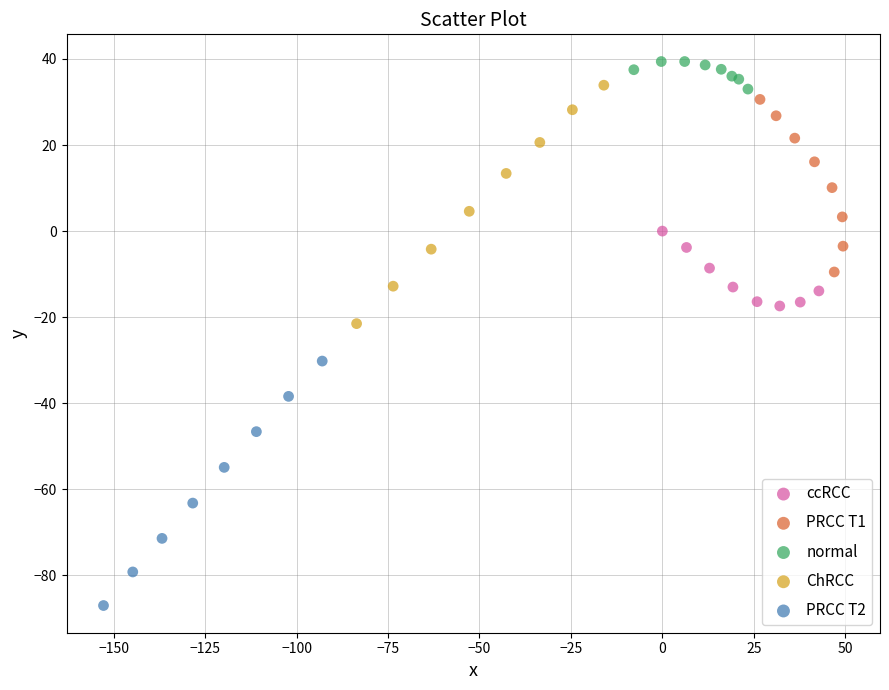

Which series reaches the minimum Y coordinate?

PRCC T2